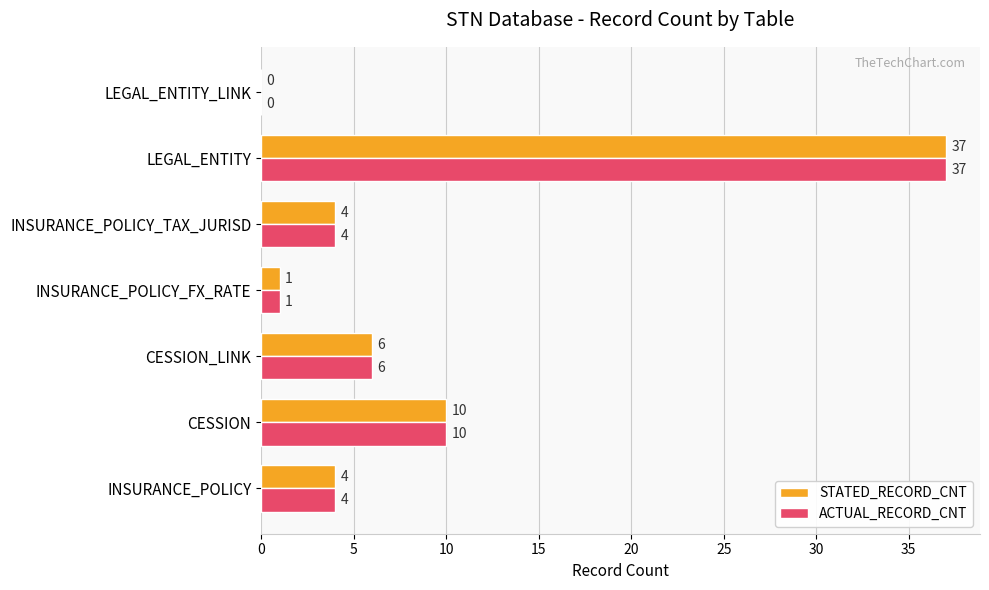

The ACTUAL_RECORD_CNT series shows 6 at CESSION_LINK. True or false?

True